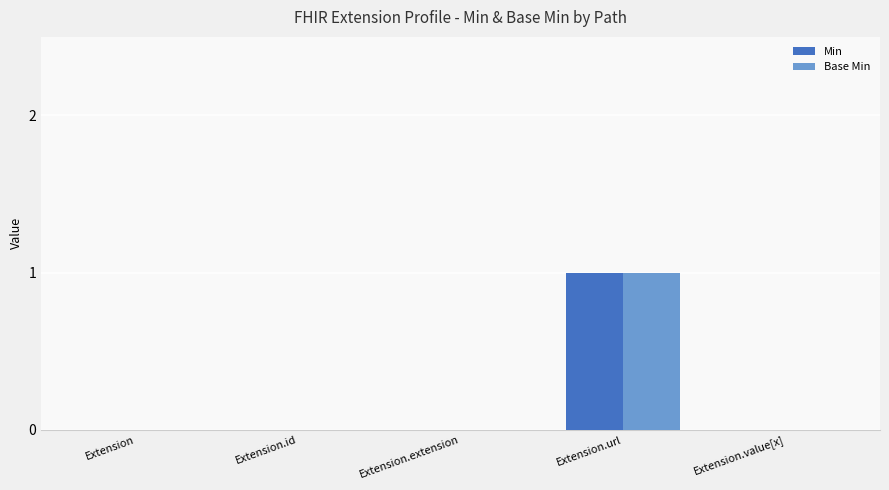

Which category has the highest value in the Base Min series?

Extension.url